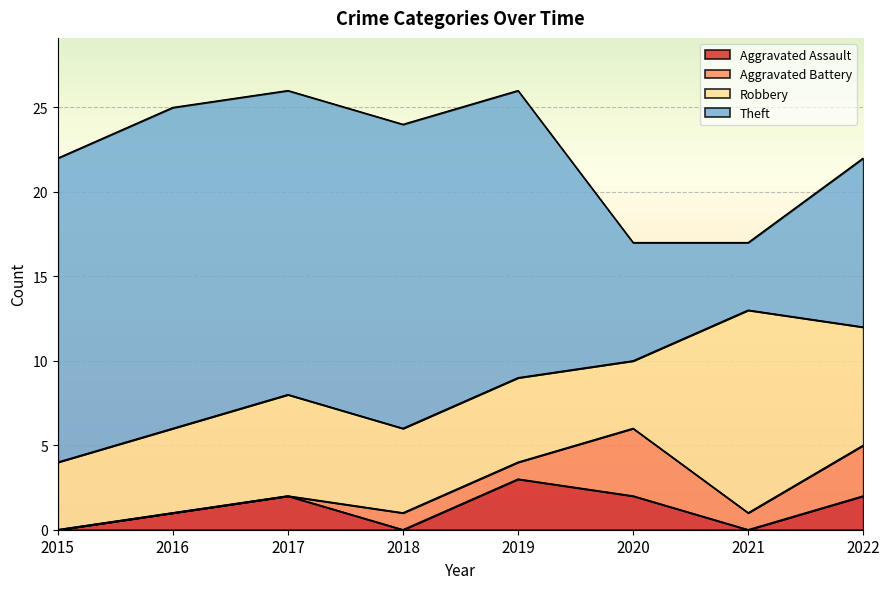

List the labels in order of Aggravated Assault value, largest first.

2019, 2017, 2020, 2022, 2016, 2015, 2018, 2021